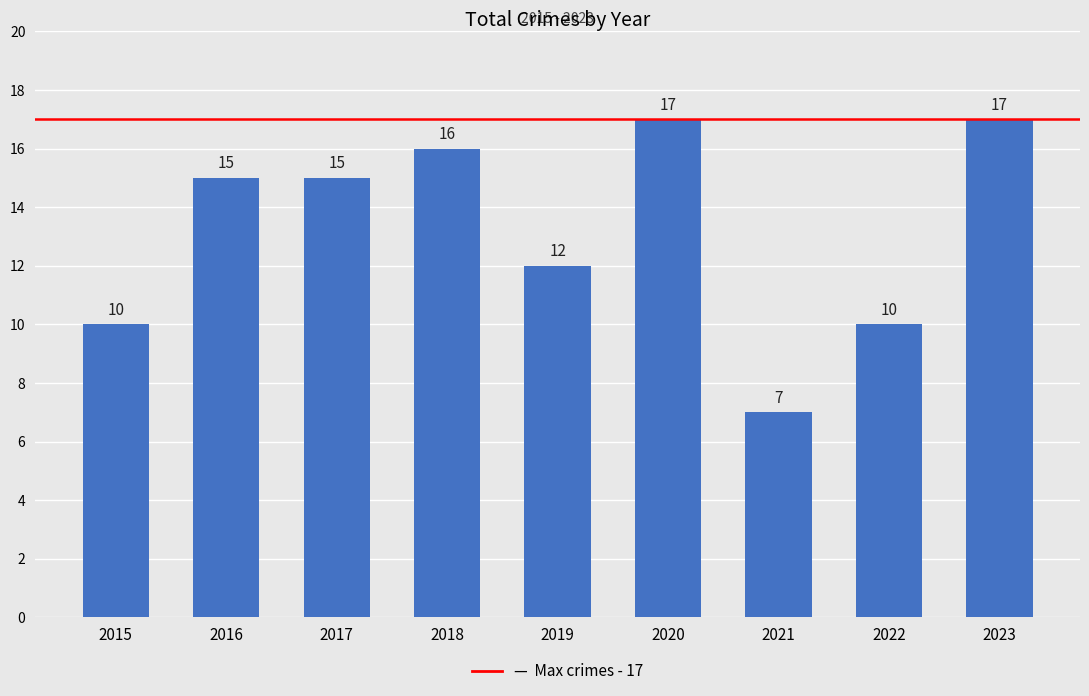

What is the sum of all values?

119